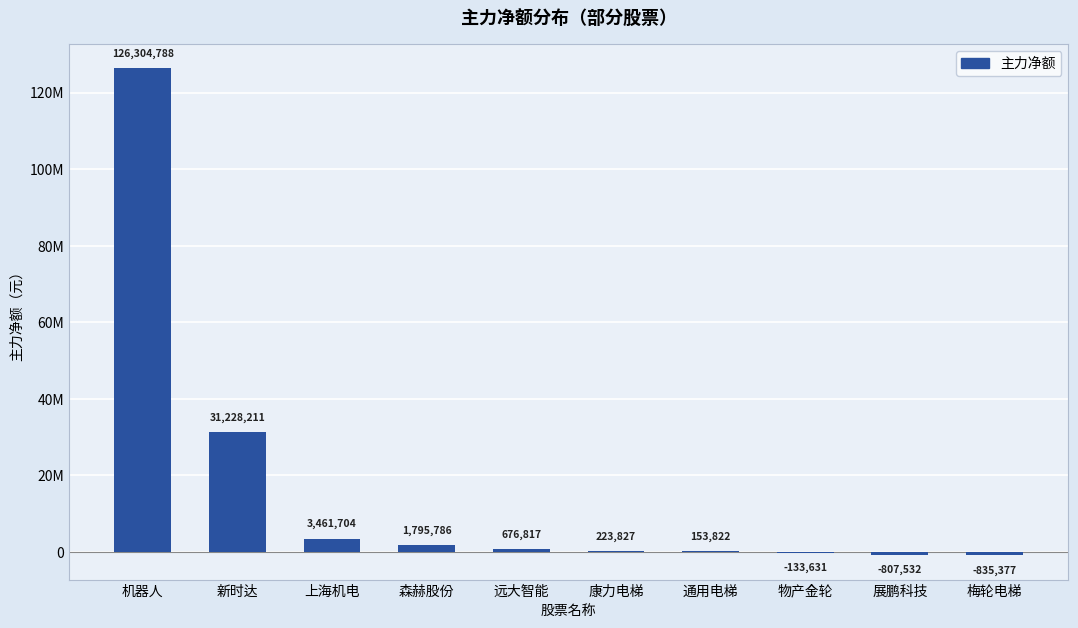

At which label does the data first exceed 676817?

机器人